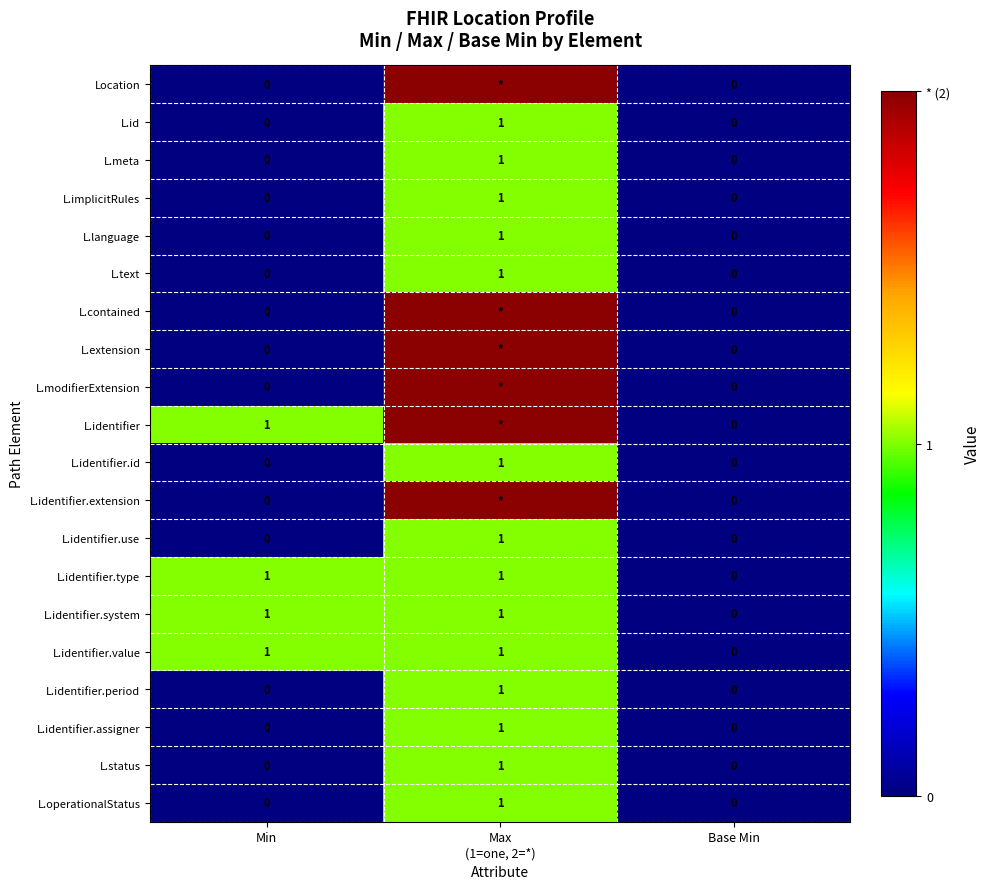

Is it true that L.operationalStatus equals 0 at Min?

True